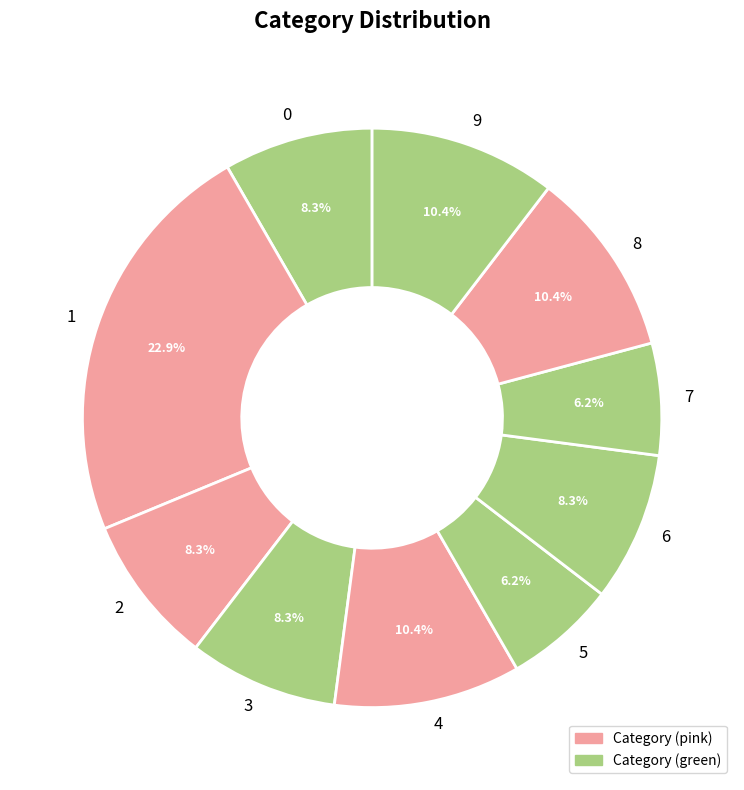

To the nearest percent, what is the combined percentage of 3 and 2?

17%